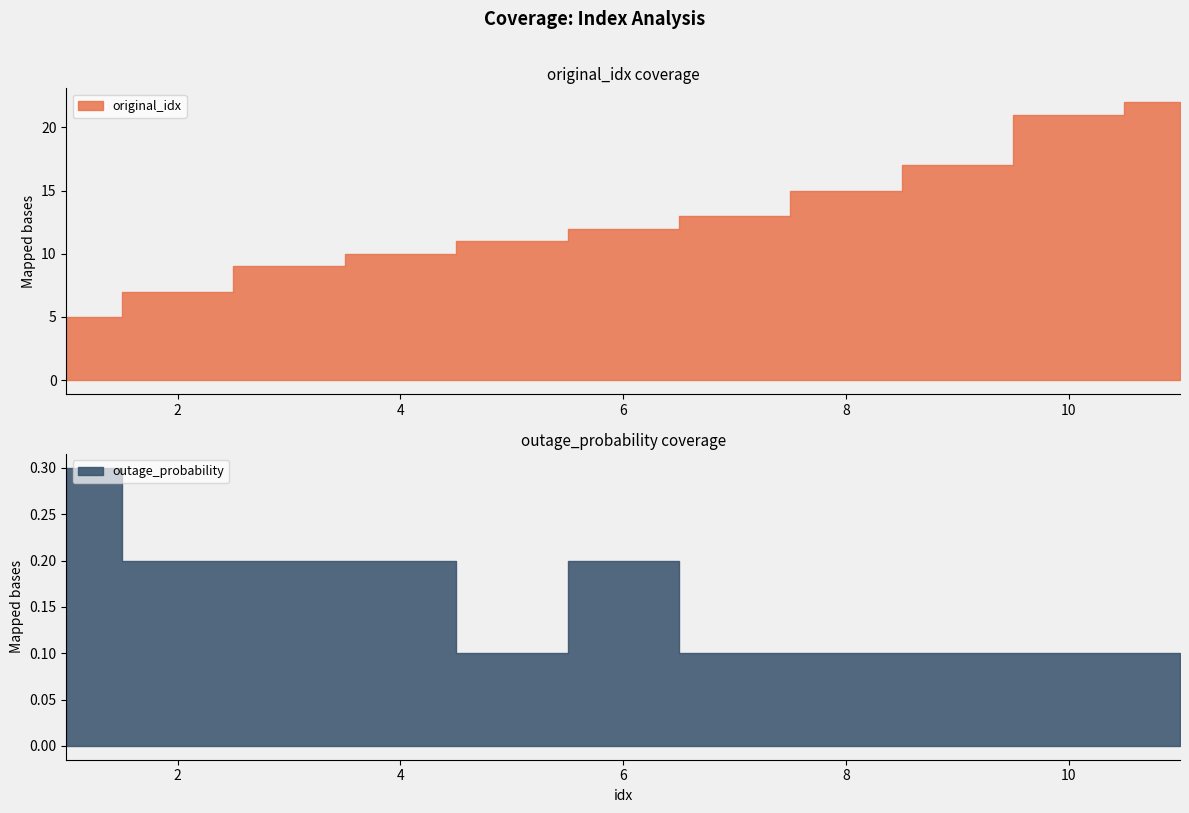

Which category has the lowest value across all series?

5